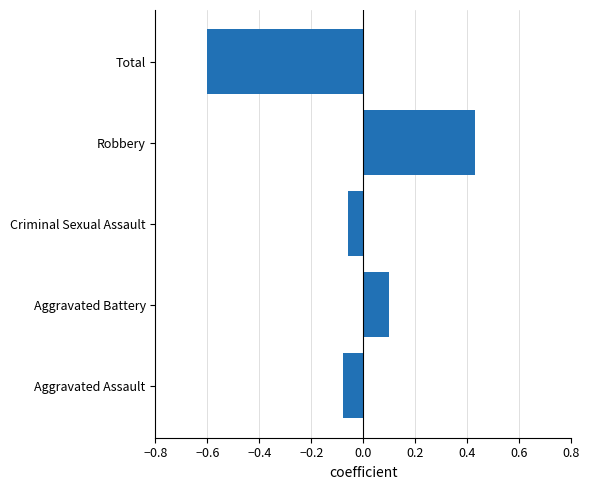

What is the change in value from Robbery to Total?

-1.0